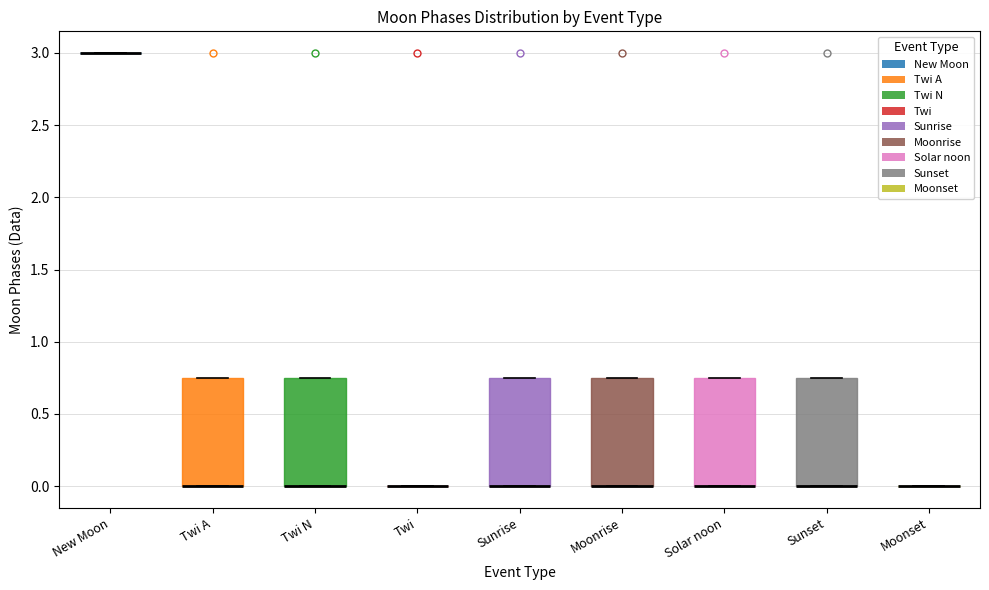

Reading left to right, read every box against the y-axis: the position of its median line, the range the box covers, and the ends of its whiskers. The values are not printed on the chart, so give them approximately, as read against the axis.

New Moon: box collapsed to a line at 3.00, whiskers 3.00 to 3.00
Twi A: median 0.00 (drawn on the box's lower edge), box 0.00 to 0.75, whiskers 0.00 to 0.75
Twi N: median 0.00 (drawn on the box's lower edge), box 0.00 to 0.75, whiskers 0.00 to 0.75
Twi: box collapsed to a line at 0.00, whiskers 0.00 to 0.00
Sunrise: median 0.00 (drawn on the box's lower edge), box 0.00 to 0.75, whiskers 0.00 to 0.75
Moonrise: median 0.00 (drawn on the box's lower edge), box 0.00 to 0.75, whiskers 0.00 to 0.75
Solar noon: median 0.00 (drawn on the box's lower edge), box 0.00 to 0.75, whiskers 0.00 to 0.75
Sunset: median 0.00 (drawn on the box's lower edge), box 0.00 to 0.75, whiskers 0.00 to 0.75
Moonset: box collapsed to a line at 0.00, whiskers 0.00 to 0.00